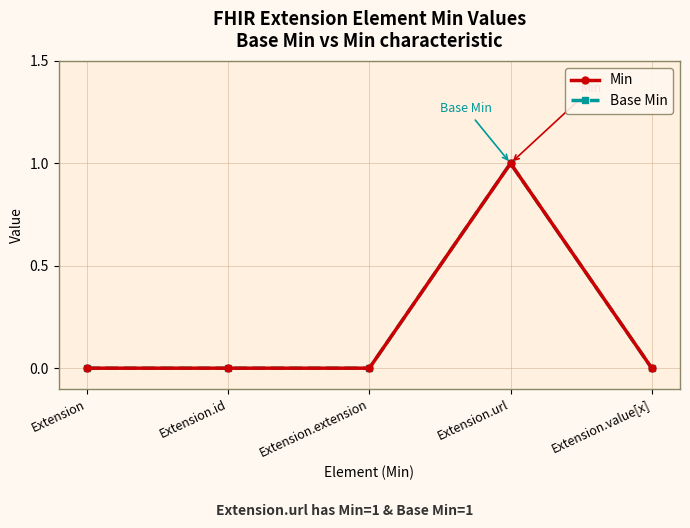

True or false: Base Min has more than 1 points higher than both neighbors.

False